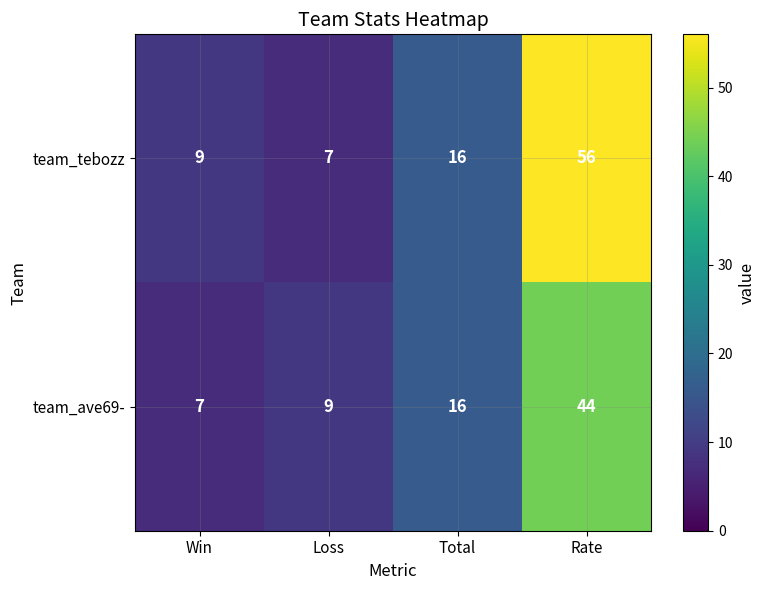

What is the sum of the team_ave69- values at Total and Rate?

60